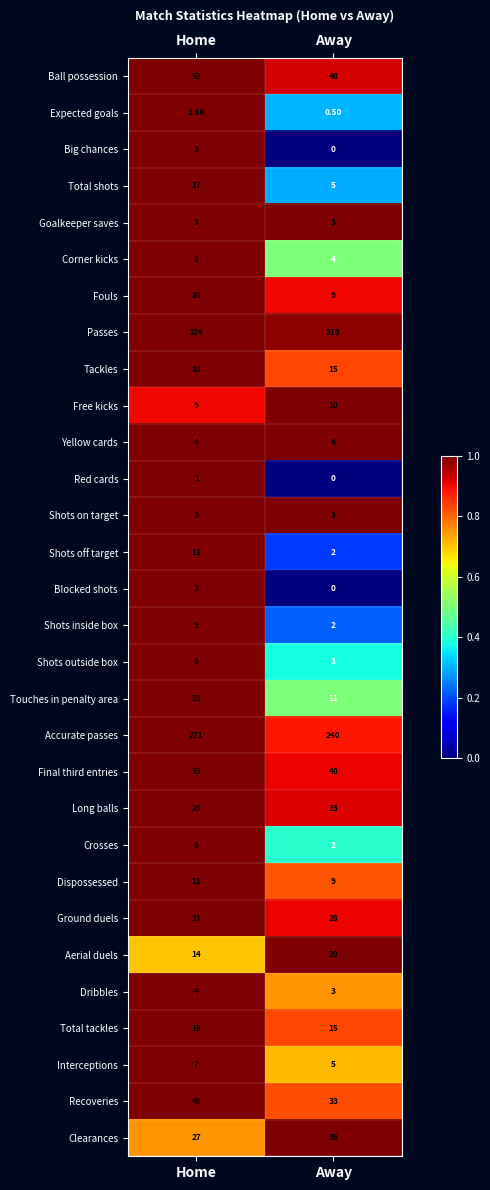

How many distinct data groups are displayed?

30